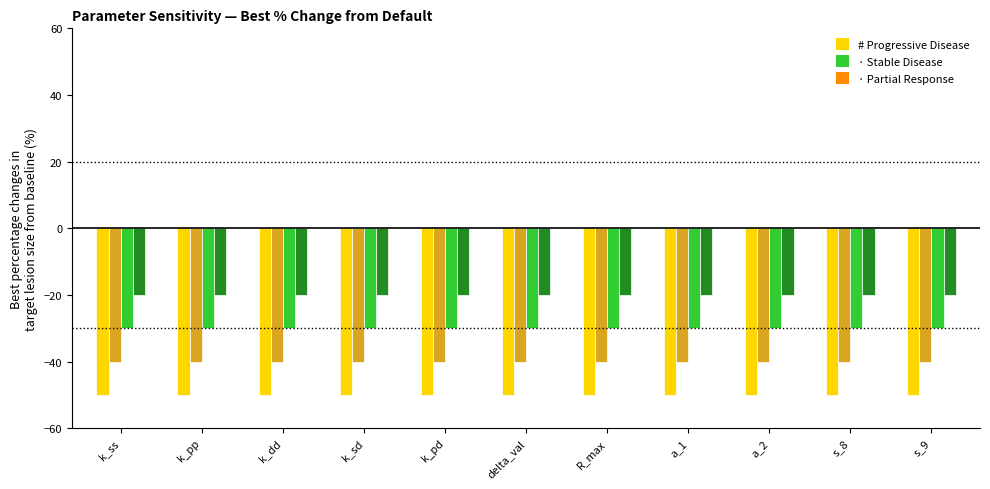

What is the minimum value shown in the chart?

-50.0